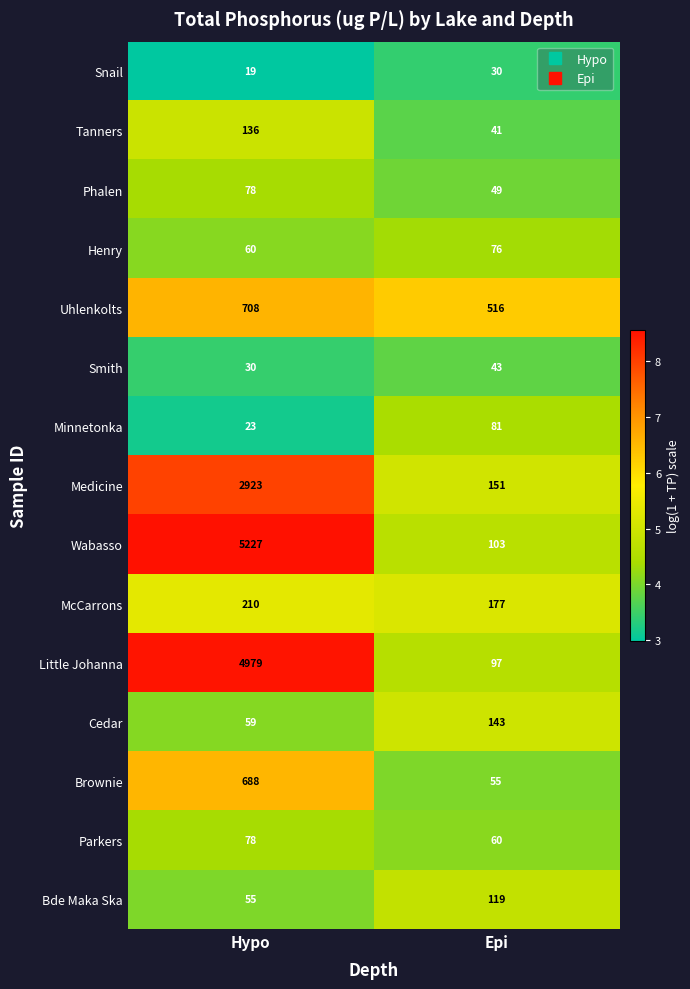

Rank the categories by Parkers value from highest to lowest.

Hypo, Epi